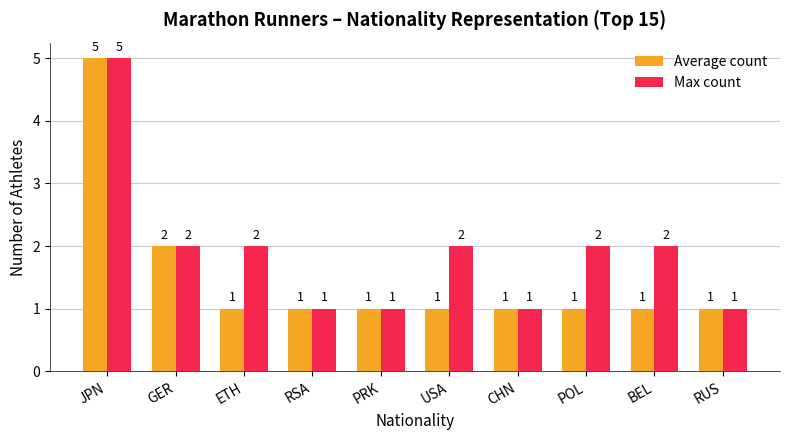

Is it true that Max count equals 0 at PRK?

False